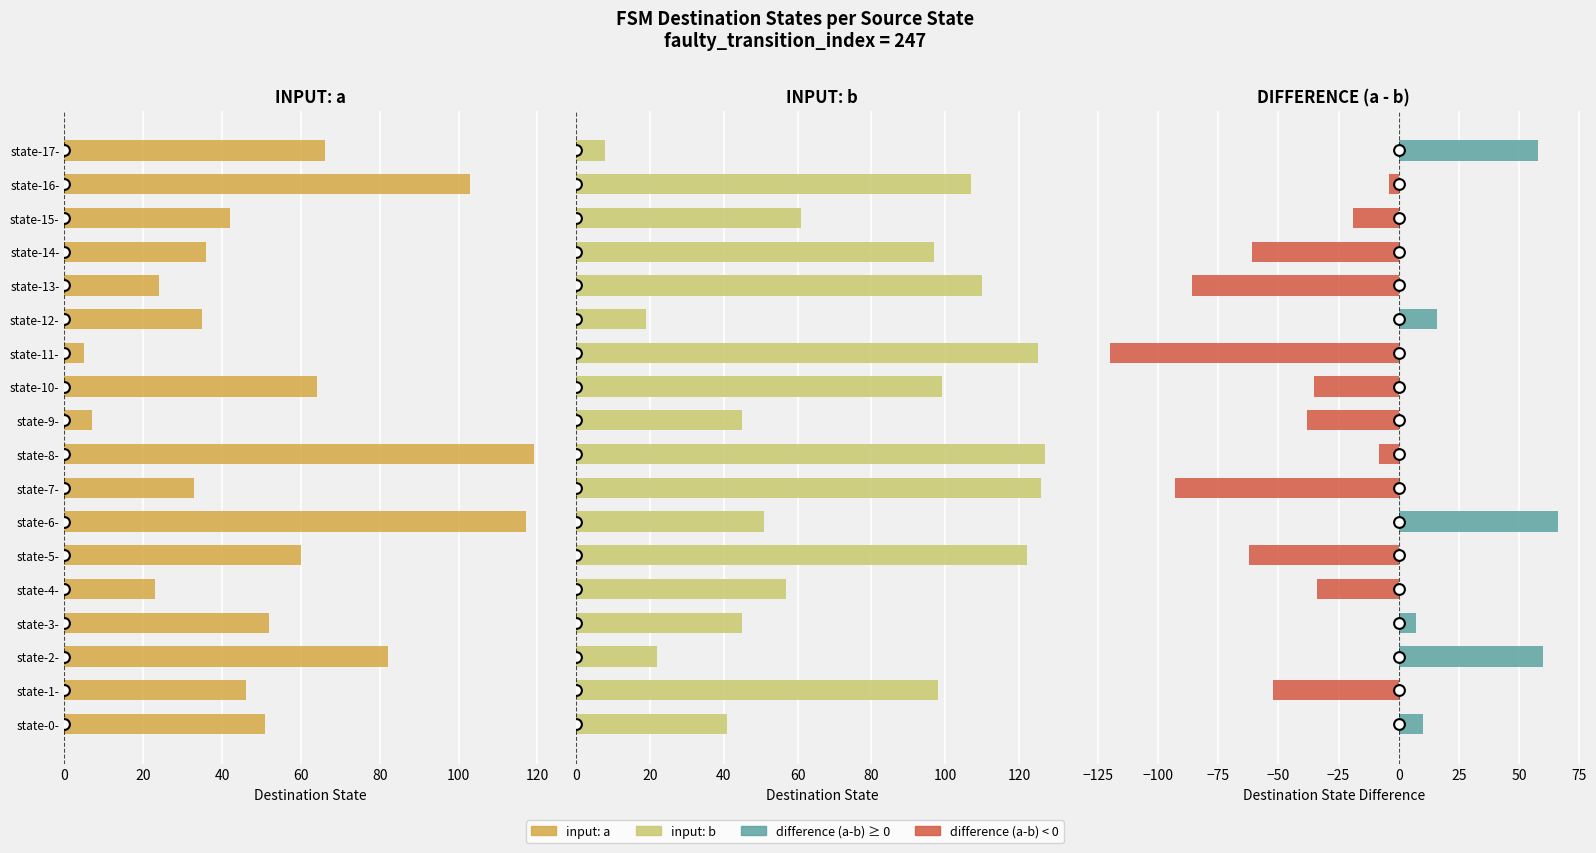

Which series reaches the maximum Y coordinate?

input: b